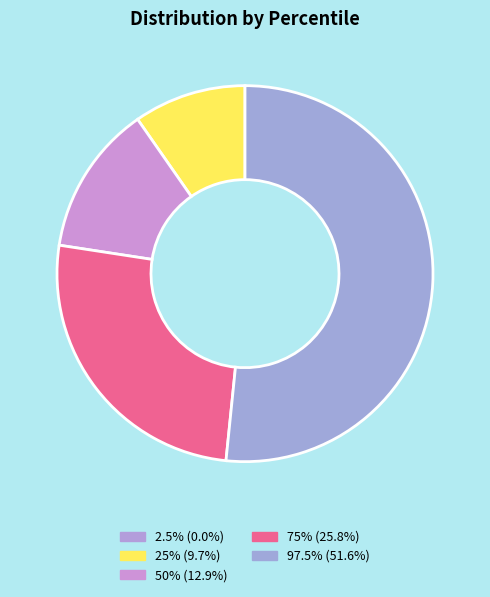

How many slices are in this pie chart?

5